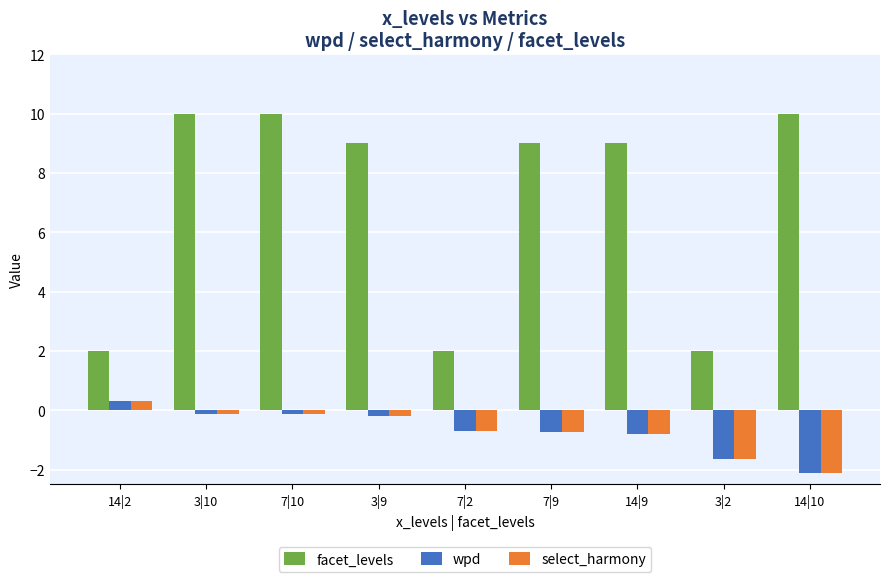

True or false: wpd has a value of -0.7 at 7|9.

True